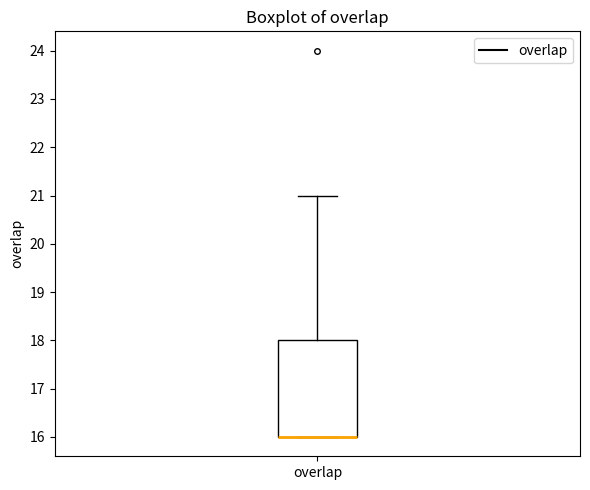

Read this box plot against the y-axis: the position of the median line, the range covered by the box, and the ends of both whiskers. The values are not printed on the chart, so give them approximately, as read against the axis.

median 16 (drawn on the box's lower edge), box 16 to 18, whiskers 16 to 21